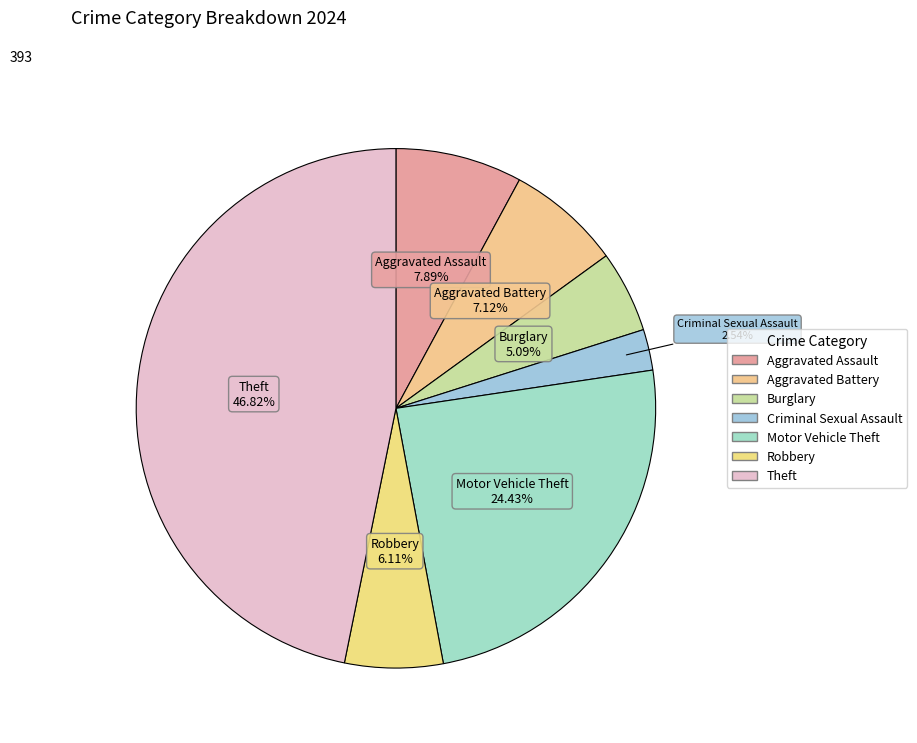

How many slices are in this pie chart?

7